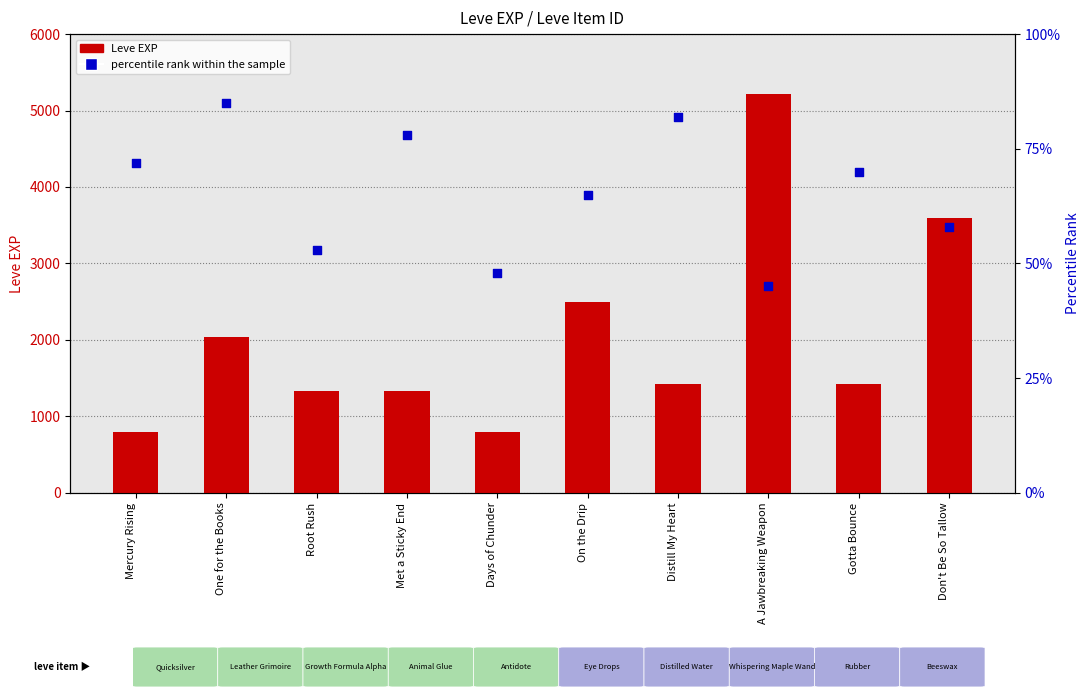

What are all the series names shown in the legend?

Leve EXP, percentile rank within the sample